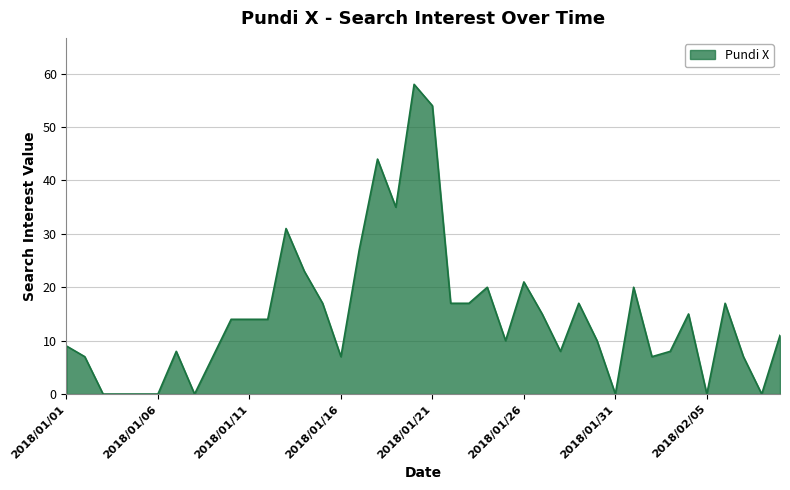

What is the maximum value shown in the chart?

58